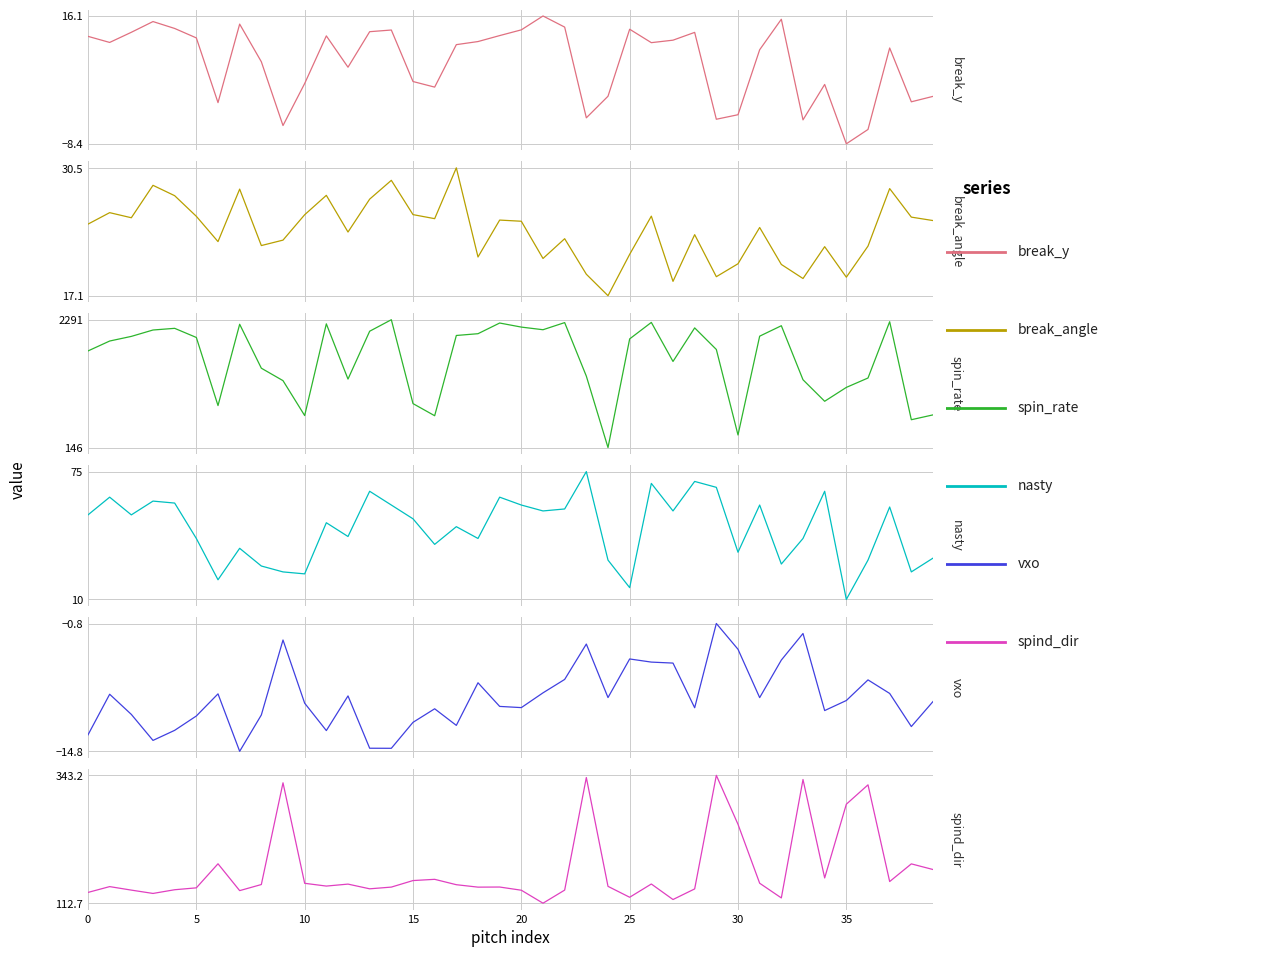

True or false: vxo and nasty cross at least once.

False